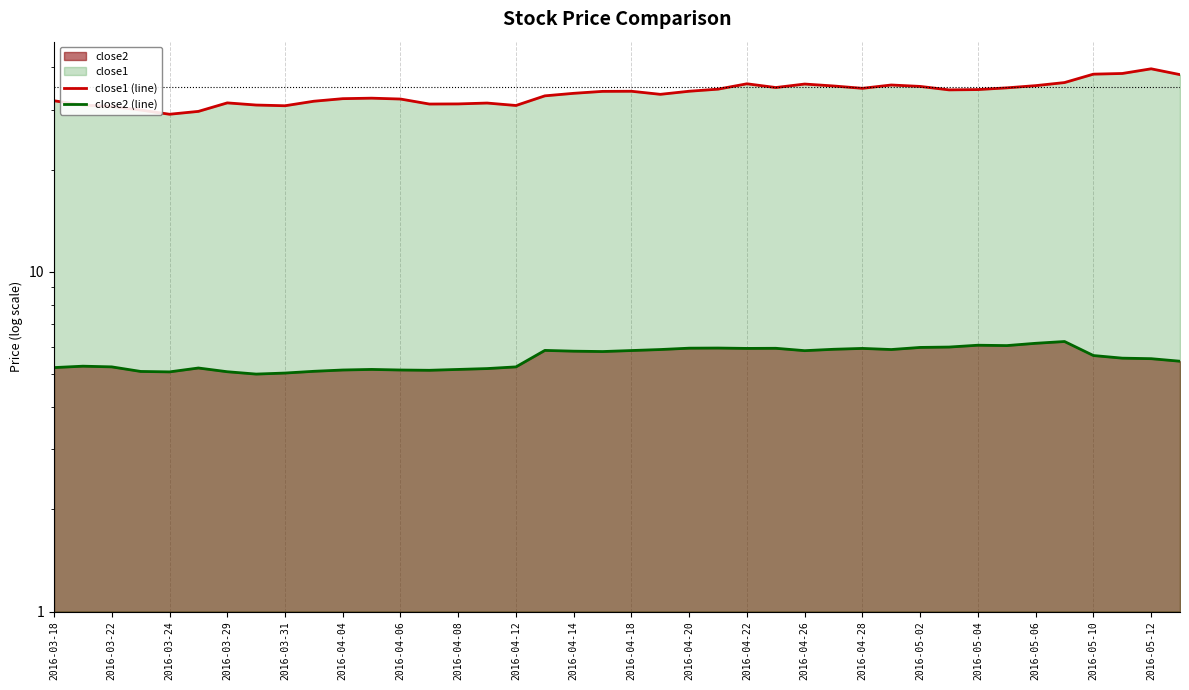

Which series has the largest total across all categories?

close1 (line)